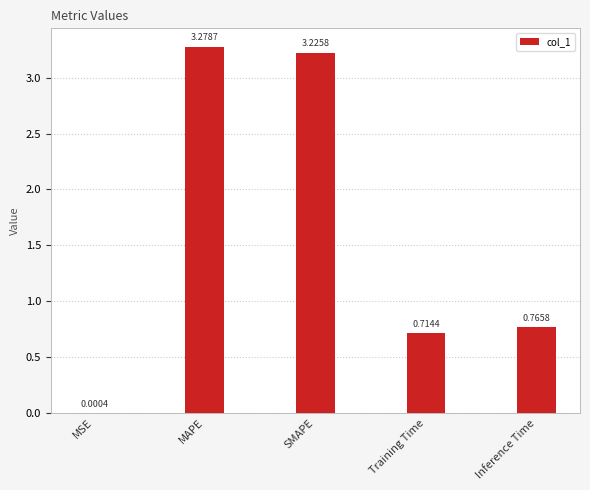

What is the sum of the values at Training Time and Inference Time?

1.5